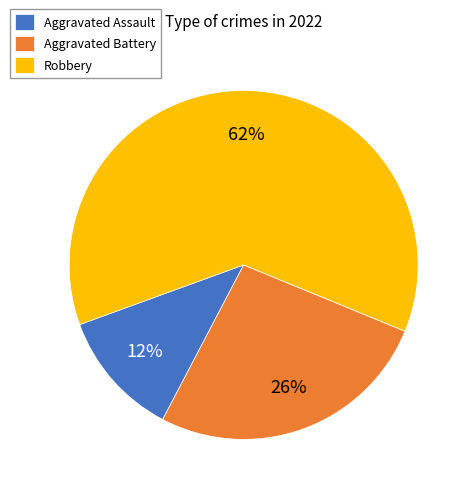

To the nearest percent, what percentage of the pie is Robbery?

62%